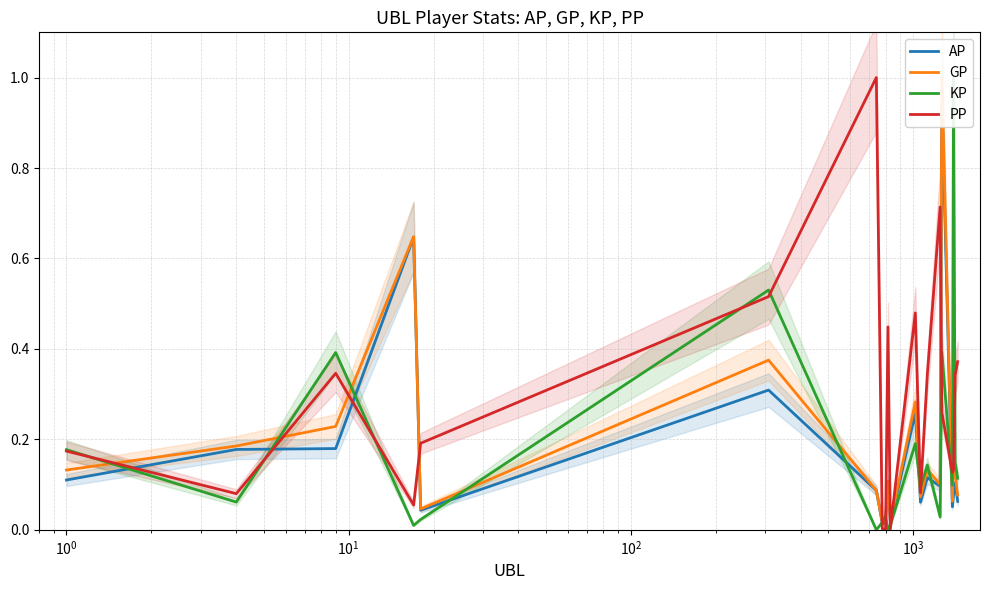

What is the maximum value for PP?

1.0